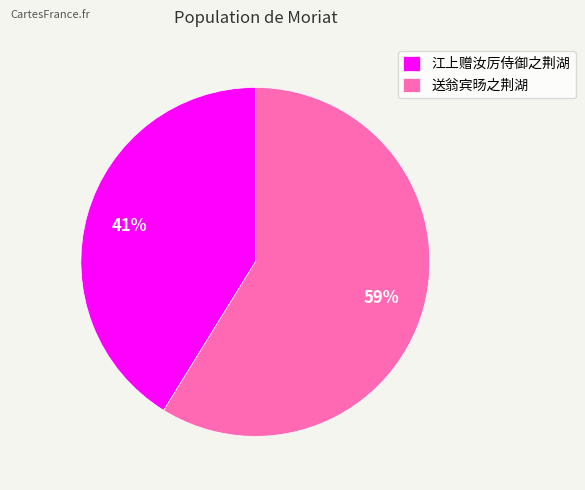

To the nearest percent, what is the average slice percentage?

50%